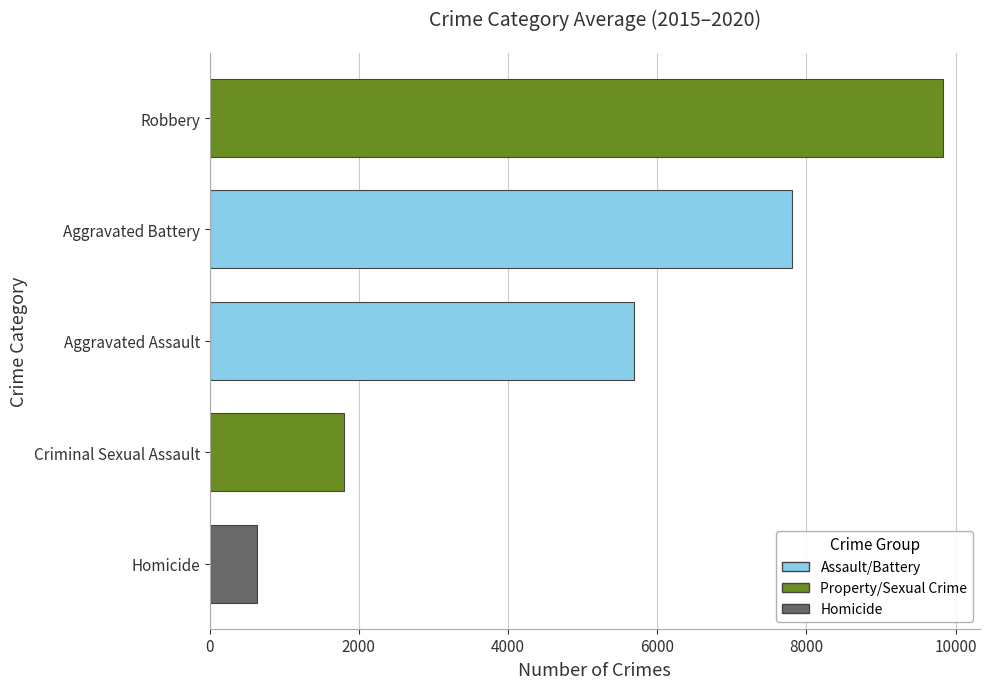

Is it true that the value at Aggravated Battery is 3904.2?

False